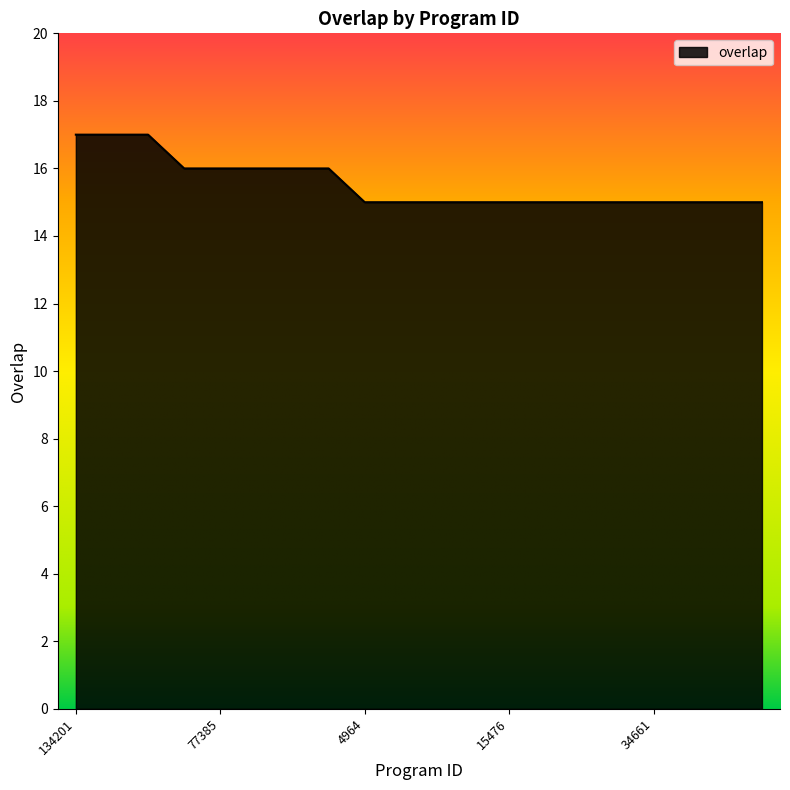

List the labels in order of value, smallest first.

4964, 8413, 9383, 15475, 15476, 15480, 15481, 34660, 34661, 74559, 74560, 74607, 40019, 77385, 94125, 132072, 267941, 134201, 188526, 326011